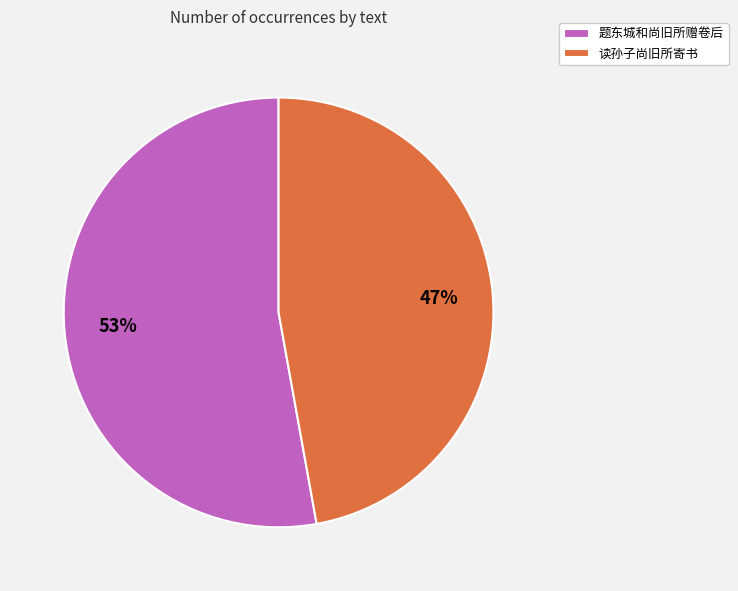

Rank the categories by value from highest to lowest.

题东城和尚旧所赠卷后, 读孙子尚旧所寄书